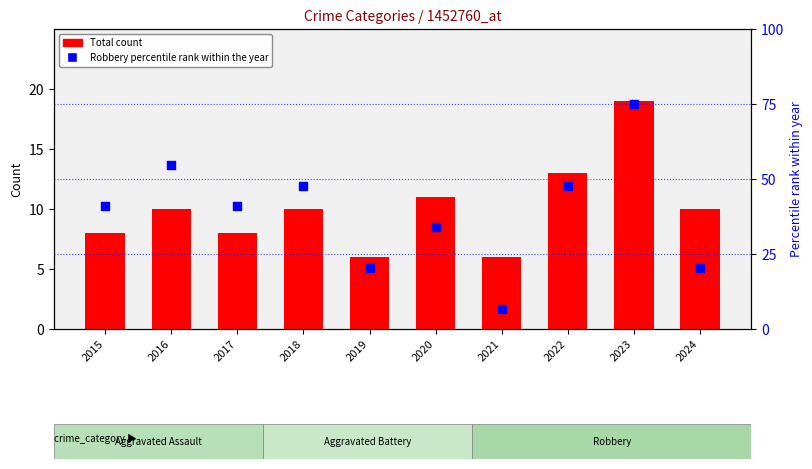

Is the value of Robbery (percentile rank within the year) at 2023 greater than the value of Total at 2021?

Yes